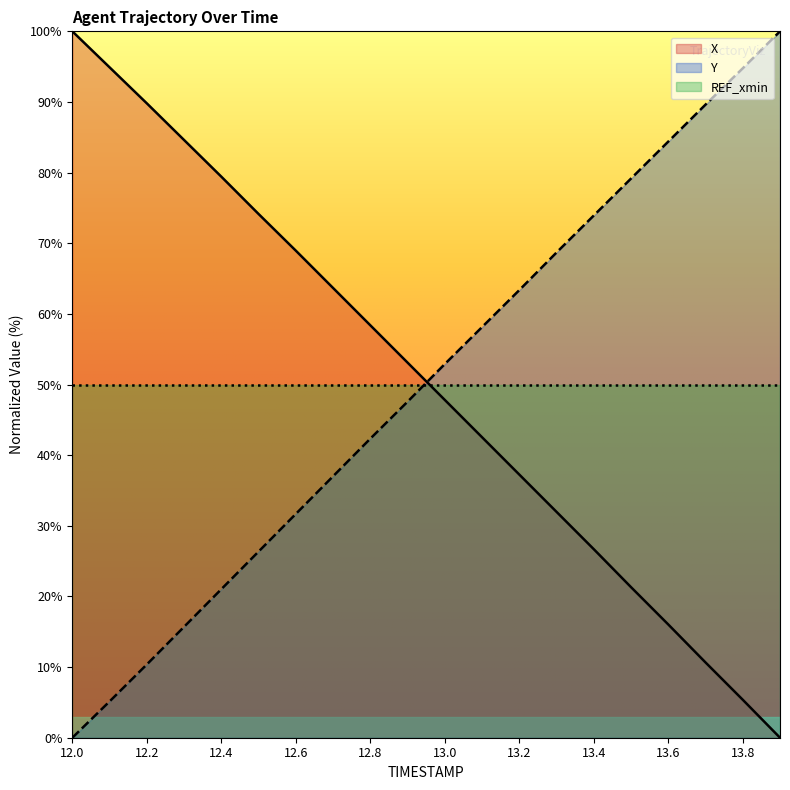

How many intersections are there between X and Y?

1